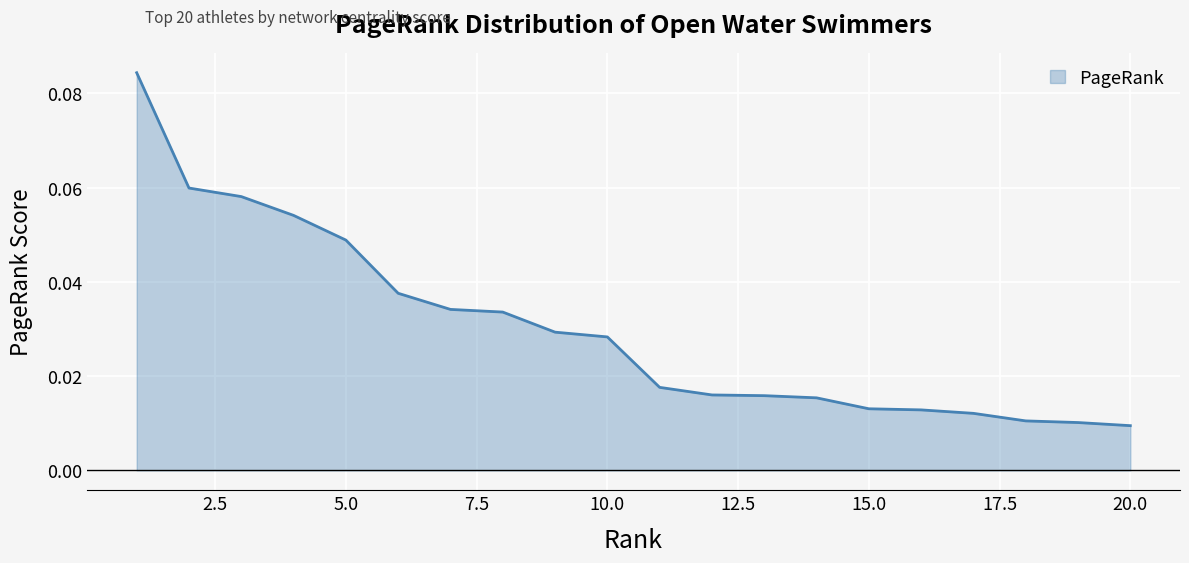

Count the number of data series in this chart.

1